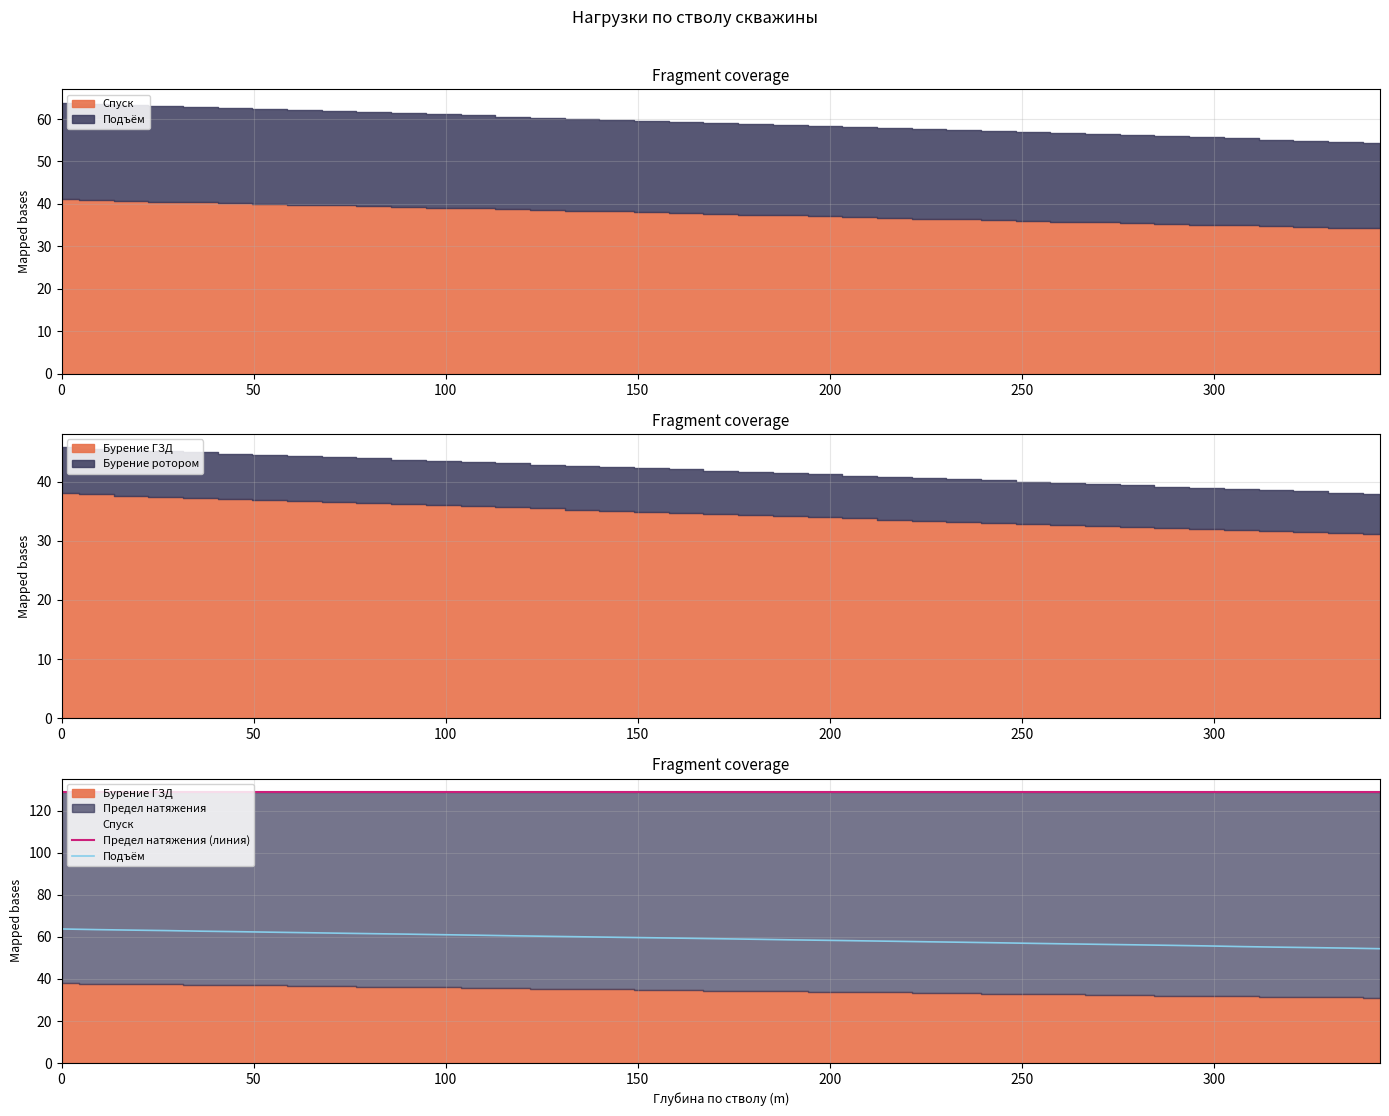

Which series has the largest range (max minus min)?

Подъём